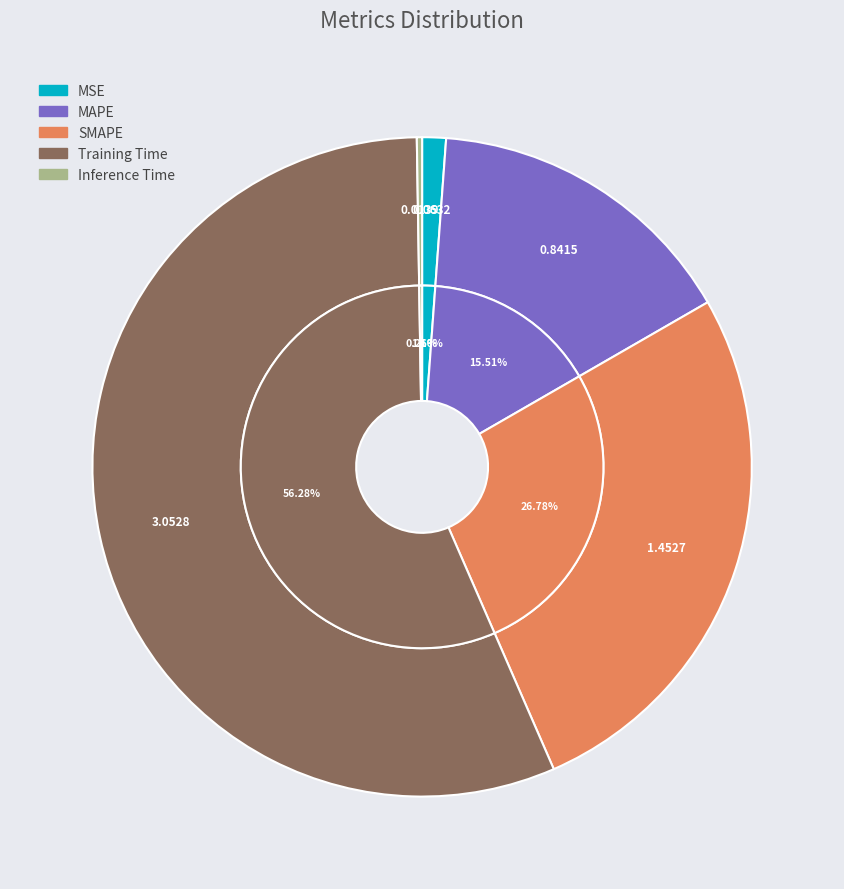

Count the number of slices in the pie.

5